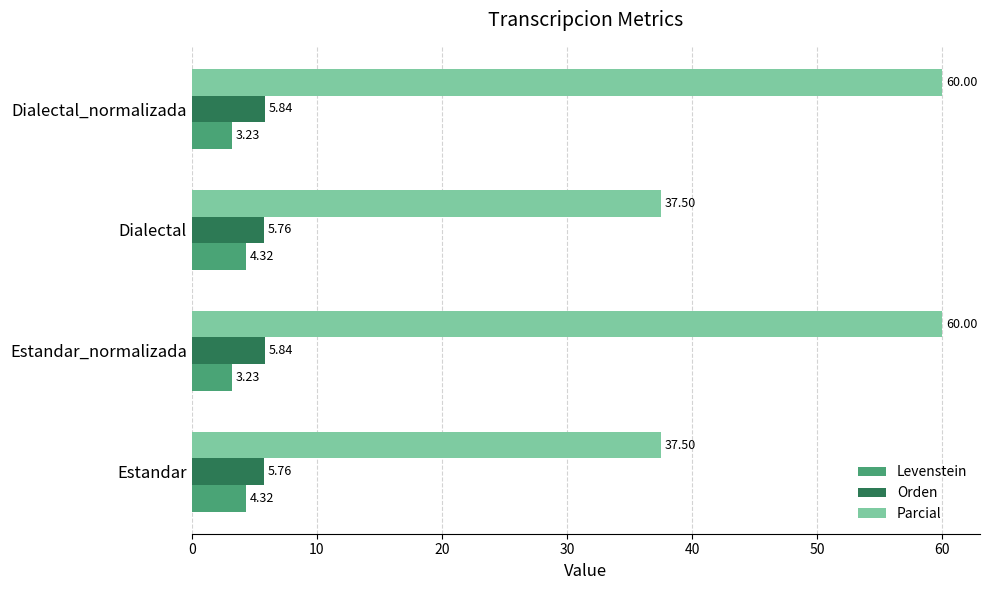

What is the sum of the Levenstein values at Dialectal_normalizada and Estandar_normalizada?

6.5